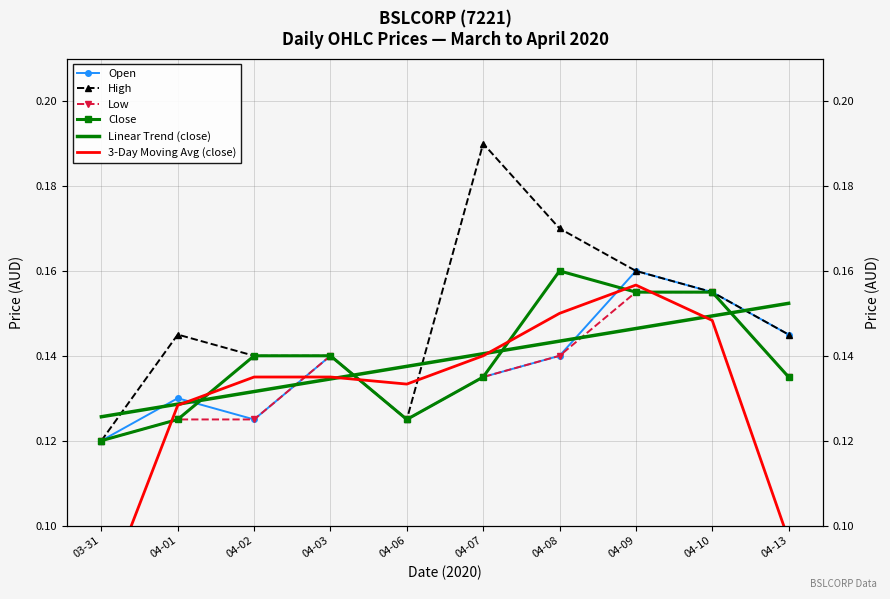

What is the label of the 7th point from the left?

04-08